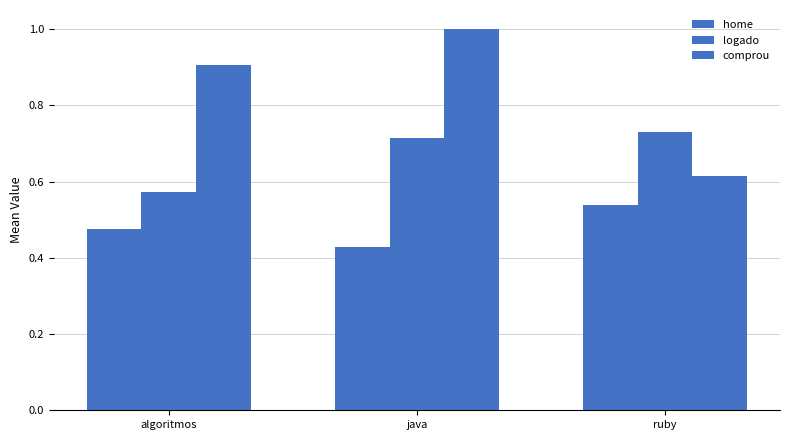

What is the average value of the logado series?

0.7